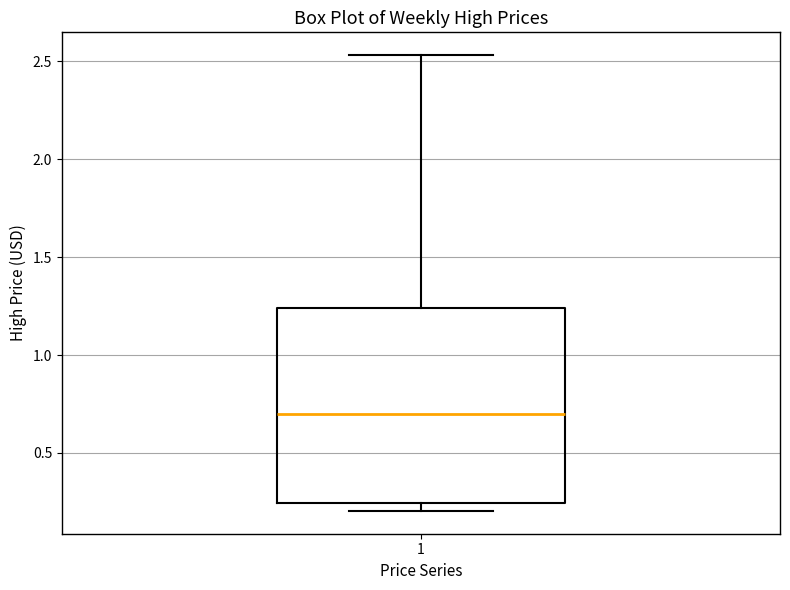

Read this box plot against the y-axis: the position of the median line, the range covered by the box, and the ends of both whiskers. The values are not printed on the chart, so give them approximately, as read against the axis.

median 0.70, box 0.25 to 1.25, whiskers 0.20 to 2.55